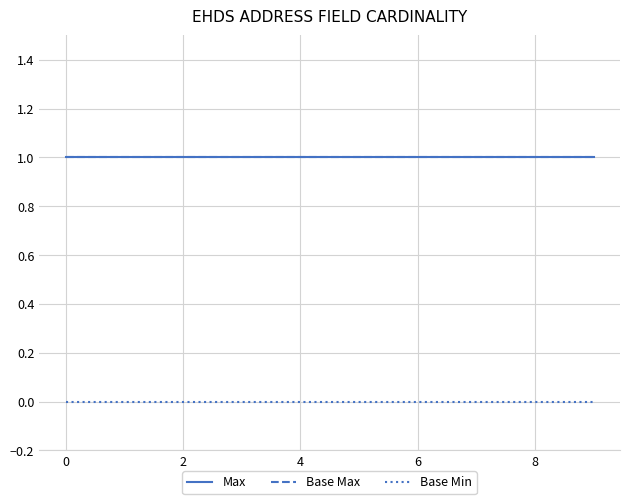

Is this an area chart (filled region under the line)?

No